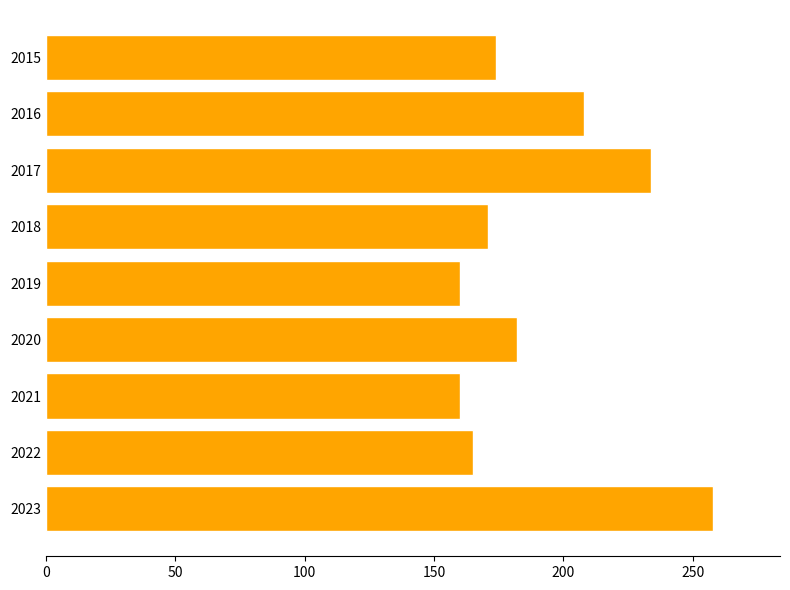

Reading top to bottom, transcribe all the data shown in this chart.

174	208	234	171	160	182	160	165	258